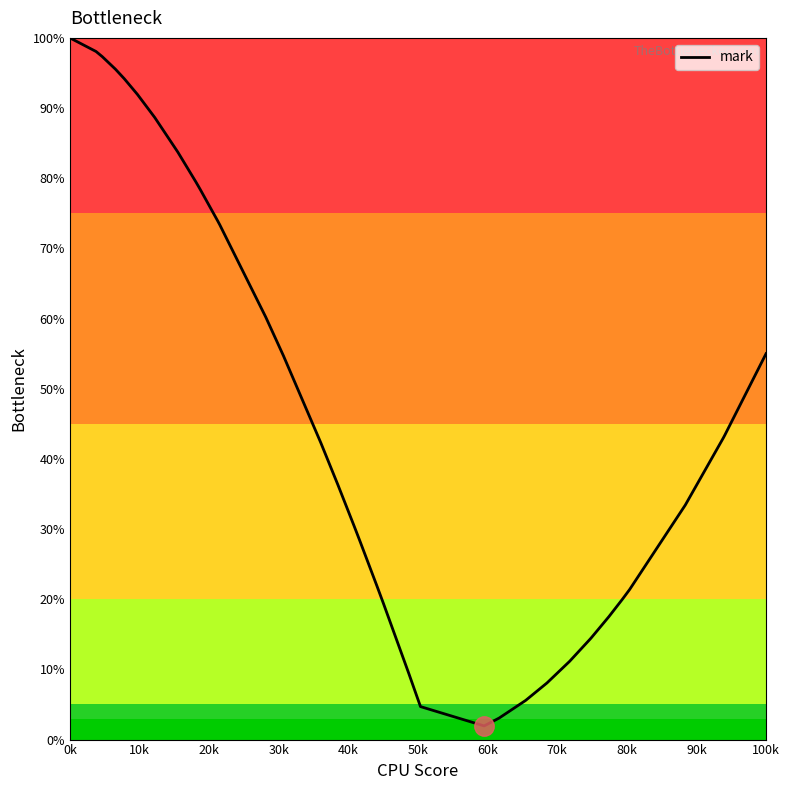

What is the greatest value displayed?

100.0